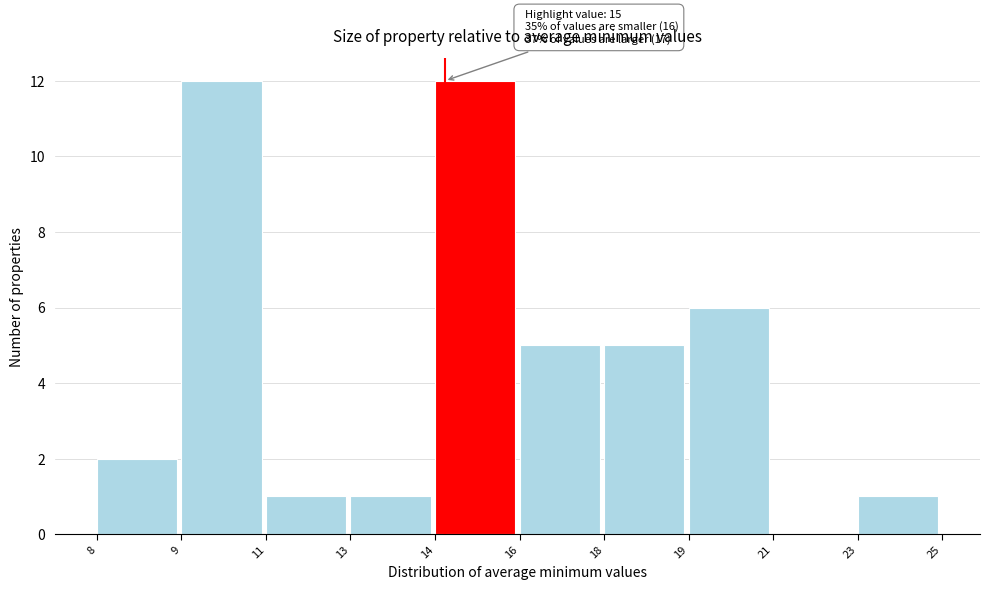

Reading right to left, what are all the values shown in this chart?

23=1	21=0	19=6	18=5	16=5	14=12	13=1	11=1	9=12	8=2